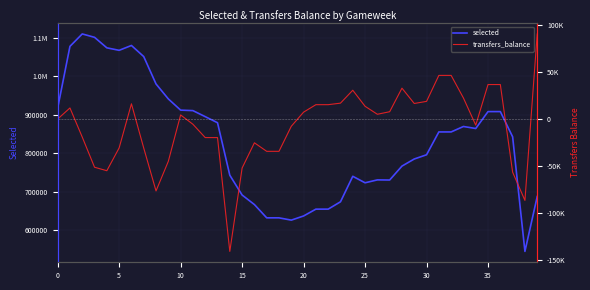

What is the total value across all series at 19?

619218